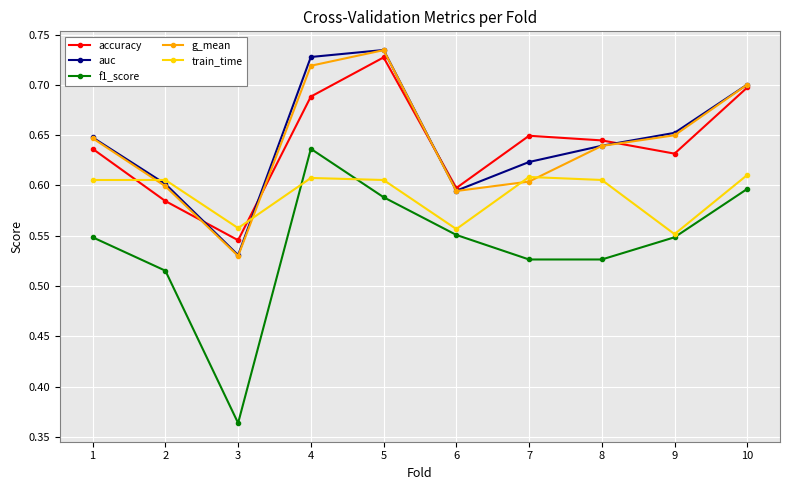

Which series has the largest range (max minus min)?

f1_score